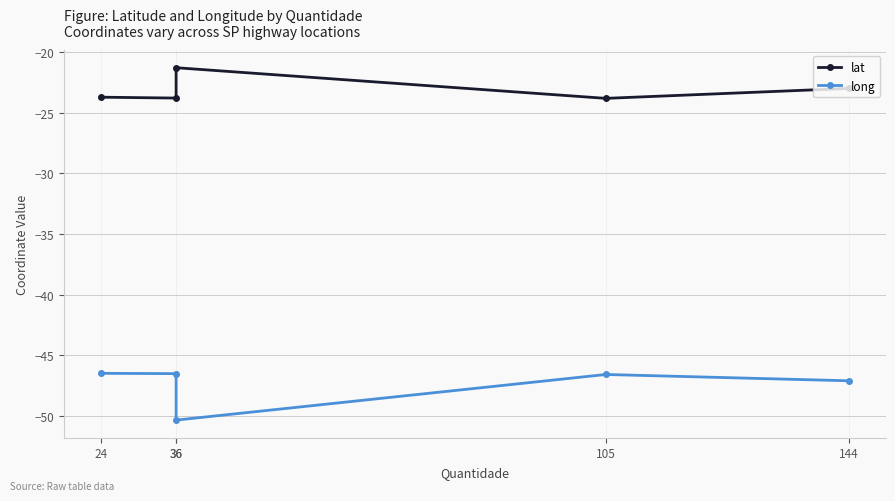

True or false: lat and long cross at least once.

False